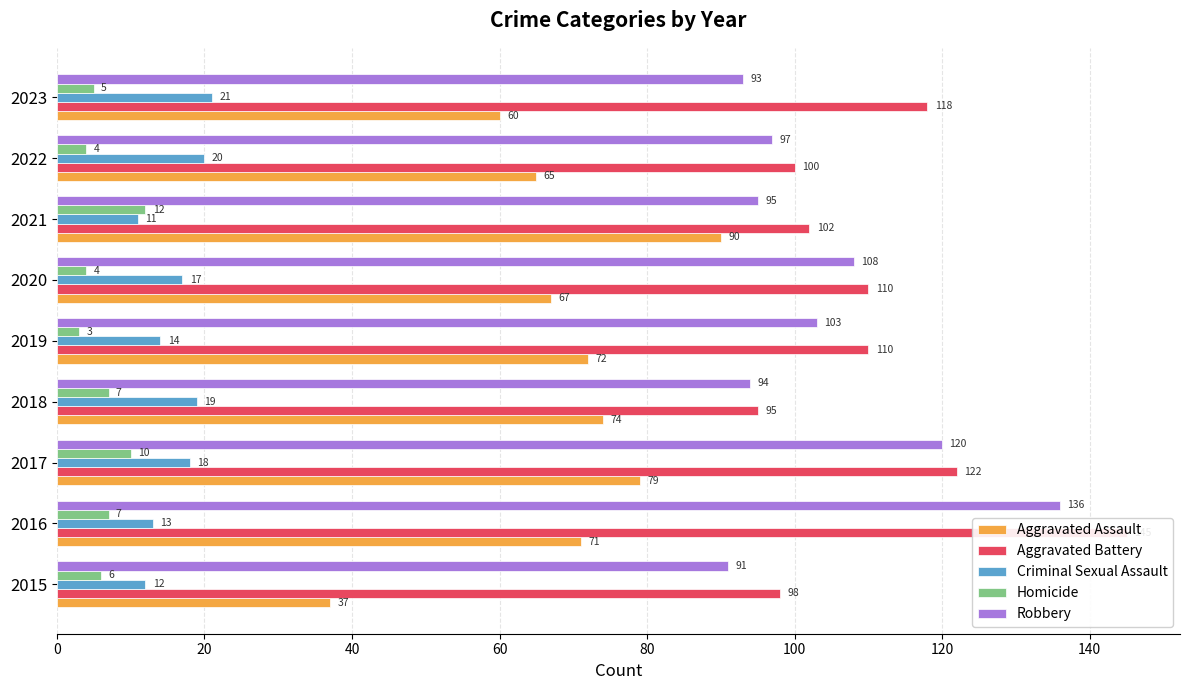

Which series has the largest range (max minus min)?

Aggravated Assault